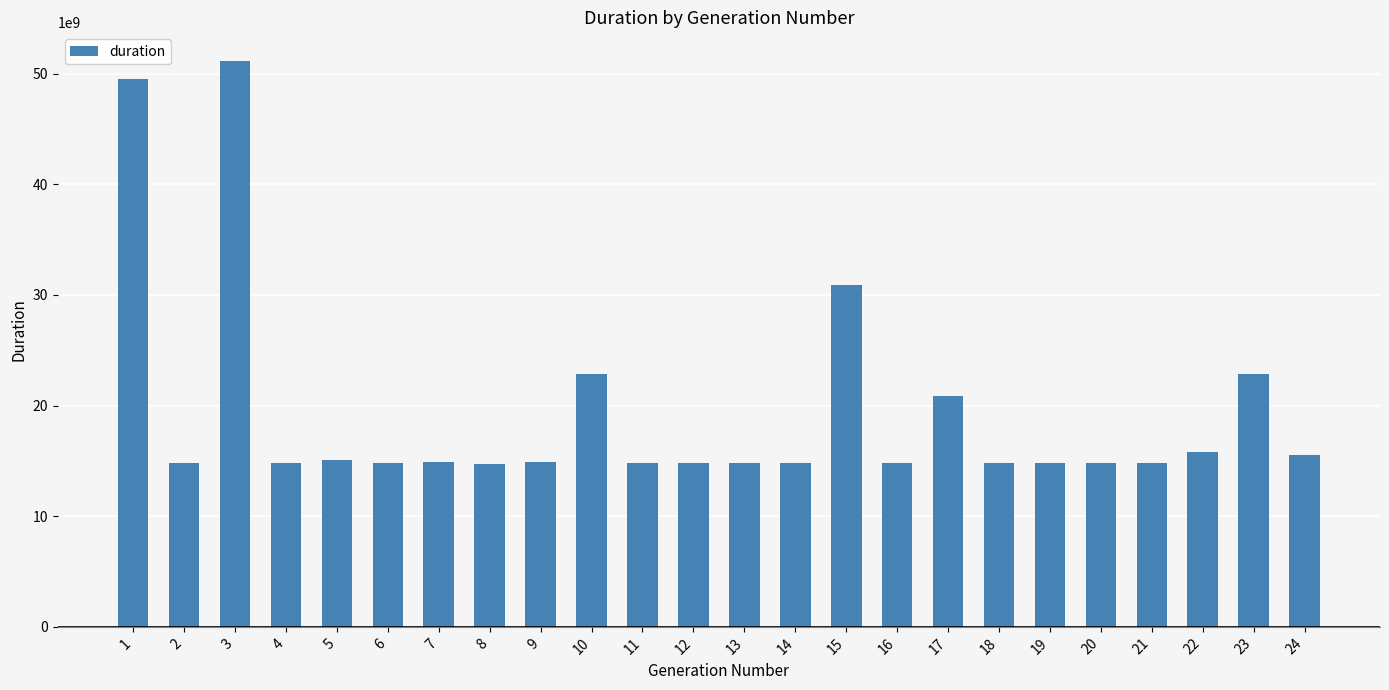

The chart shows a value of 9203918916 at 4. True or false?

False